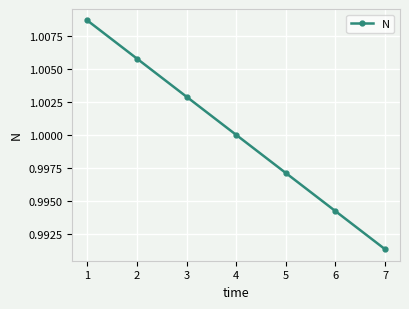

True or false: the data has more than 1 interior local peaks.

False